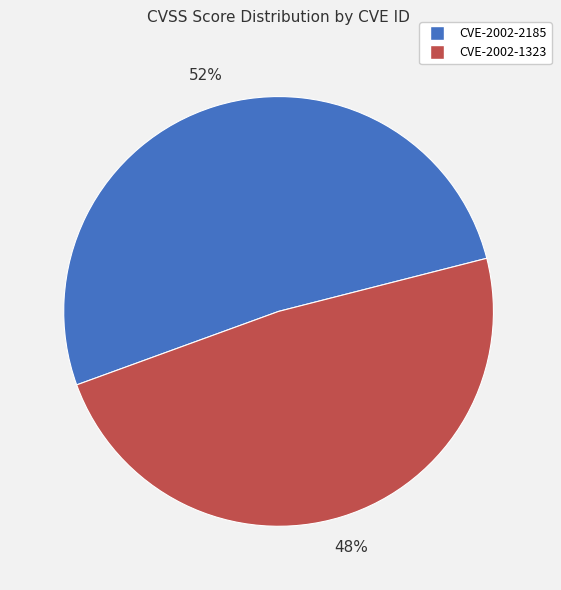

To the nearest percent, what portion does CVE-2002-1323 represent?

48%